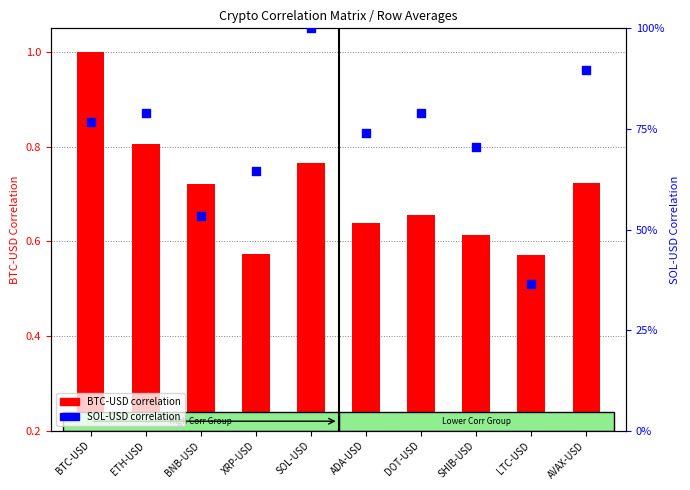

Is the value of SOL-USD correlation at XRP-USD greater than the value of BTC-USD correlation at ETH-USD?

Yes